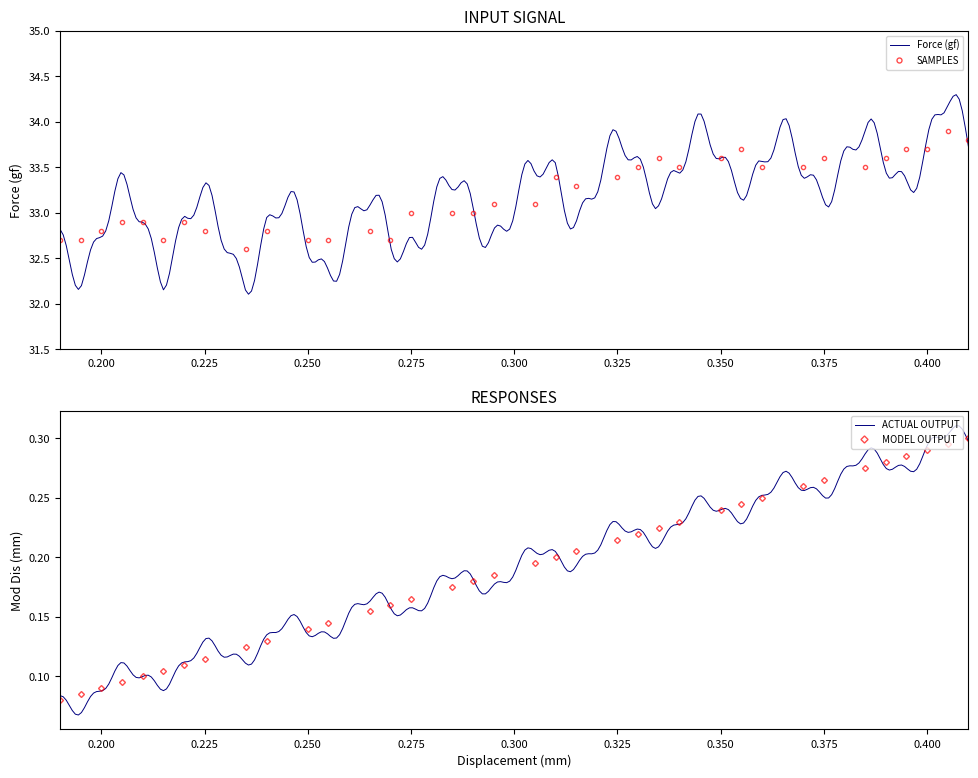

True or false: Force (gf) and Mod Dis (mm) intersect in this chart.

False